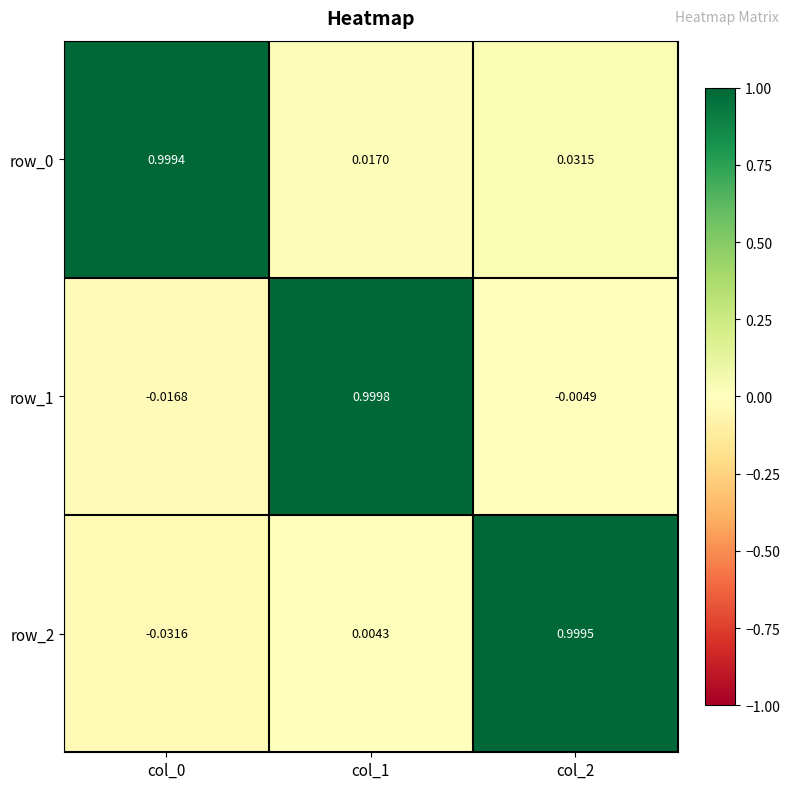

How many values in the row_1 series are below 0?

2